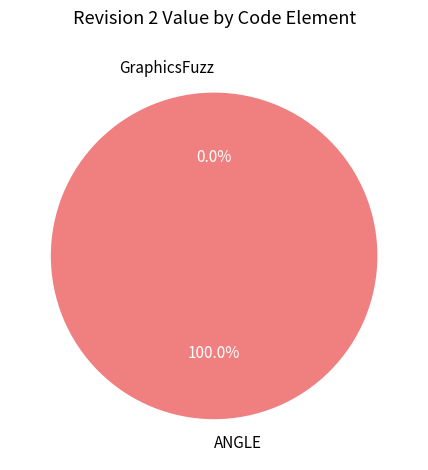

What is the majority slice?

ANGLE